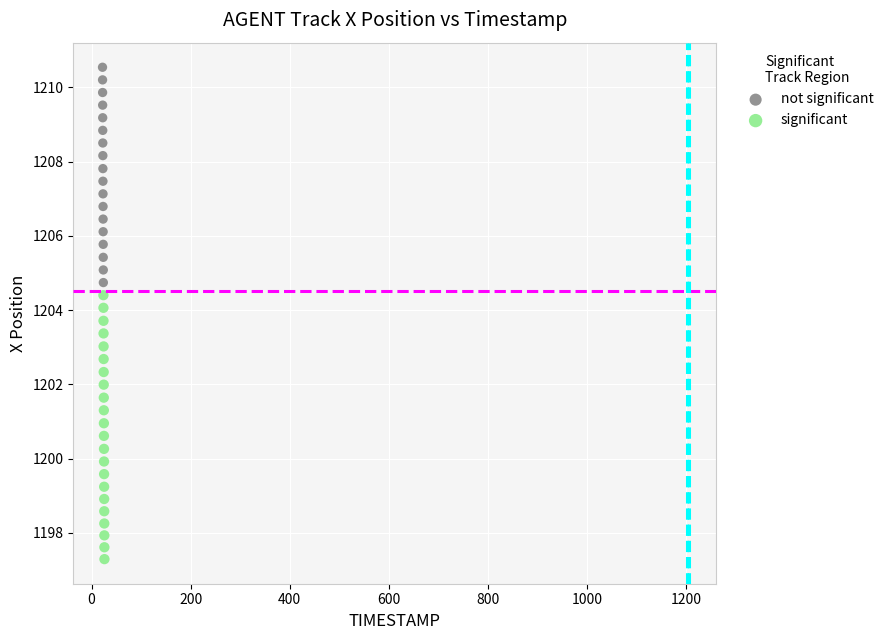

Which series has the largest Y range (max minus min)?

significant